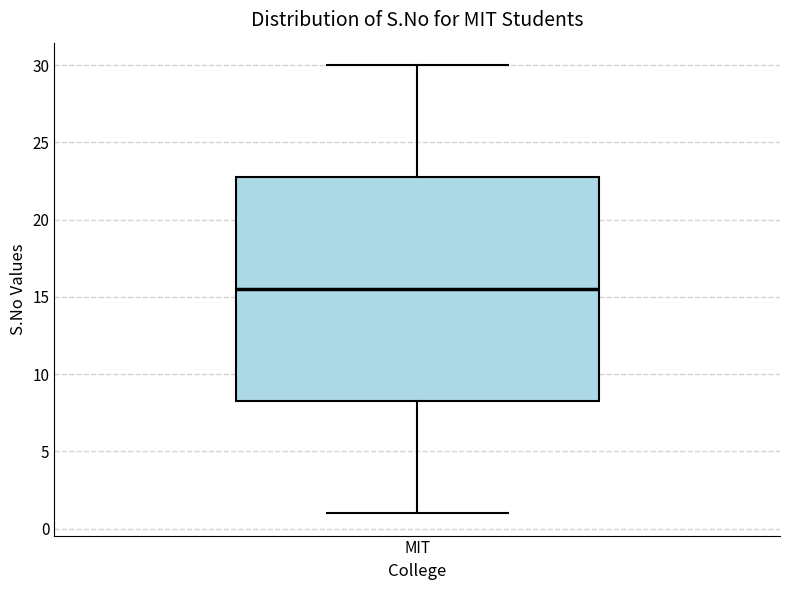

Where does the upper whisker of the box for MIT end on the y-axis? The values are not printed on the chart, so give them approximately, as read against the axis.

30.0